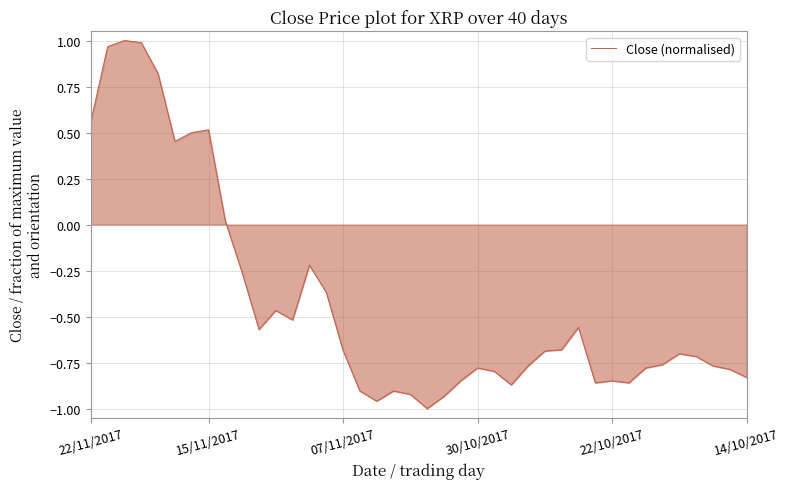

What is the difference between the maximum and minimum values?

2.0